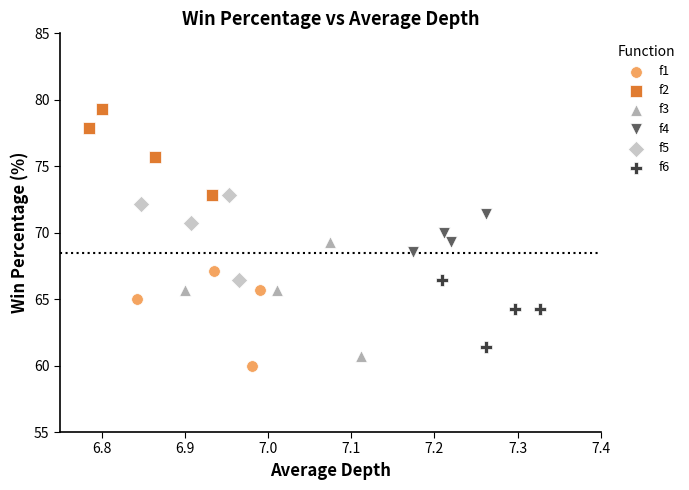

Which series reaches the maximum Y coordinate?

f2